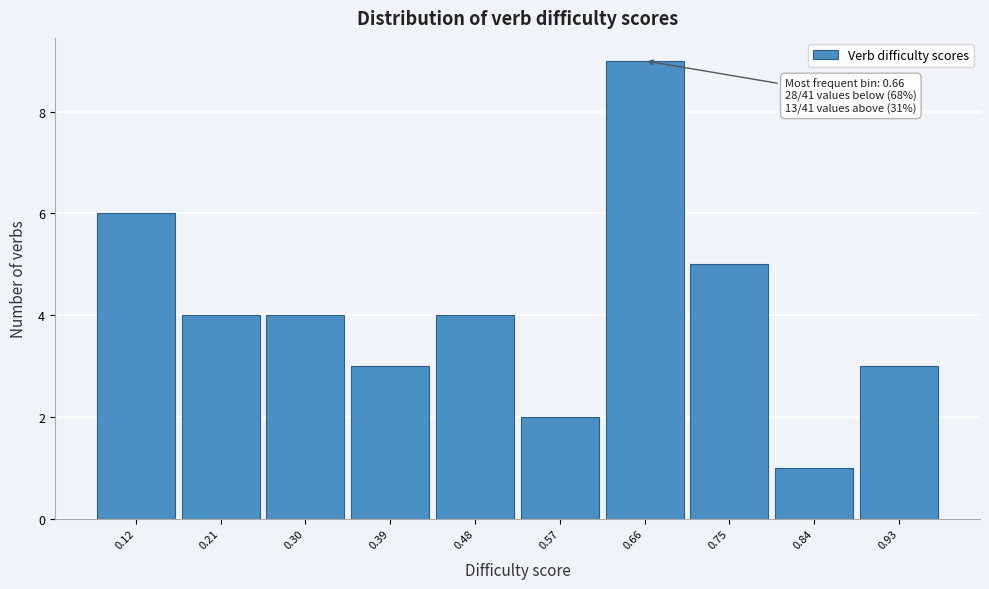

Which range on the x-axis has the tallest bar?

0.61 to 0.70